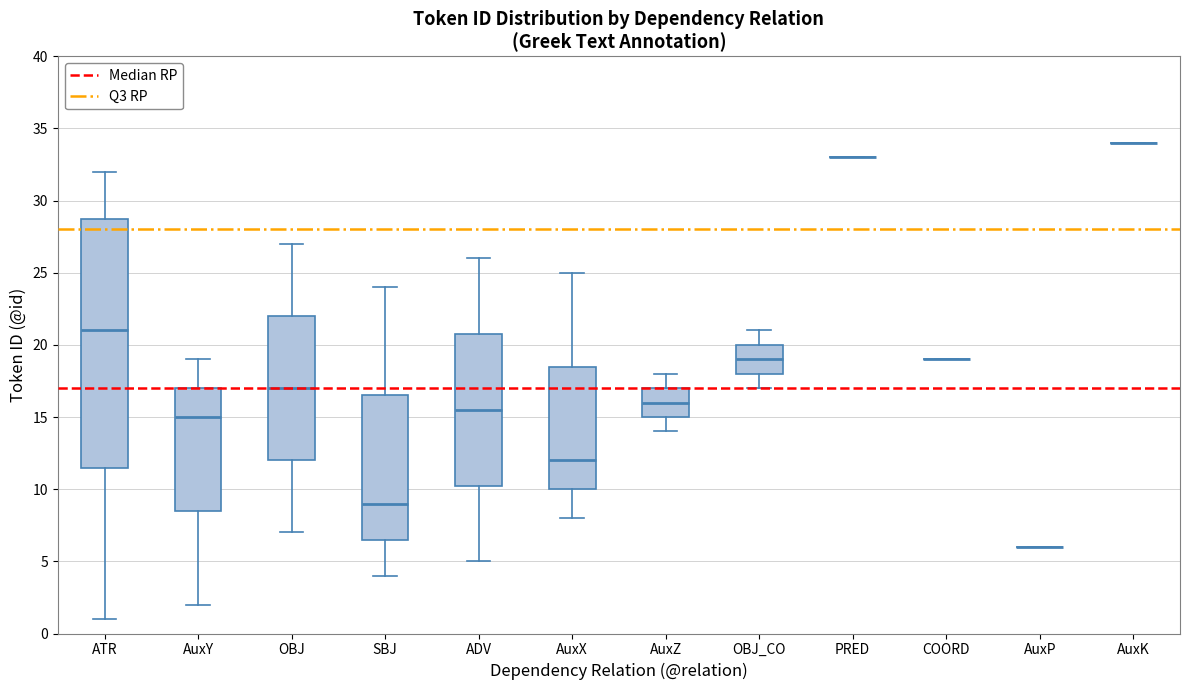

Reading left to right, transcribe this box plot: for each box, give where its median line is, the range the box spans, and where its two whiskers end, as read against the y-axis. The values are not printed on the chart, so give them approximately, as read against the axis.

ATR: median 21.0, box 11.5 to 29.0, whiskers 1.0 to 32.0
AuxY: median 15.0, box 8.5 to 17.0, whiskers 2.0 to 19.0
OBJ: median 17.0, box 12.0 to 22.0, whiskers 7.0 to 27.0
SBJ: median 9.0, box 6.5 to 16.5, whiskers 4.0 to 24.0
ADV: median 15.5, box 10.5 to 21.0, whiskers 5.0 to 26.0
AuxX: median 12.0, box 10.0 to 18.5, whiskers 8.0 to 25.0
AuxZ: median 16.0, box 15.0 to 17.0, whiskers 14.0 to 18.0
OBJ_CO: median 19.0, box 18.0 to 20.0, whiskers 17.0 to 21.0
PRED: box collapsed to a line at 33.0, whiskers 33.0 to 33.0
COORD: box collapsed to a line at 19.0, whiskers 19.0 to 19.0
AuxP: box collapsed to a line at 6.0, whiskers 6.0 to 6.0
AuxK: box collapsed to a line at 34.0, whiskers 34.0 to 34.0